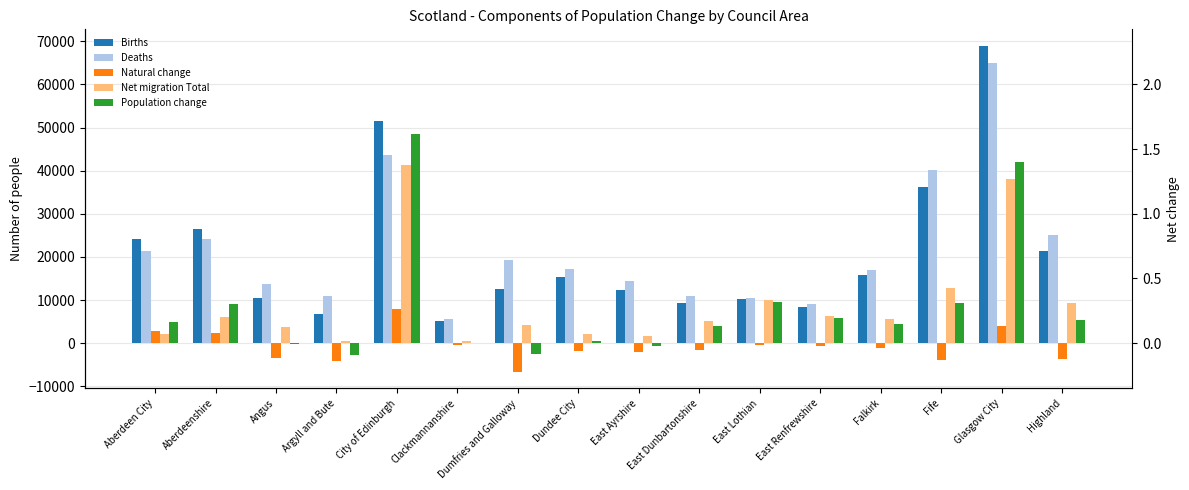

At Aberdeenshire, list the series in order from largest to smallest.

Births, Deaths, Population change, Net migration Total, Natural change